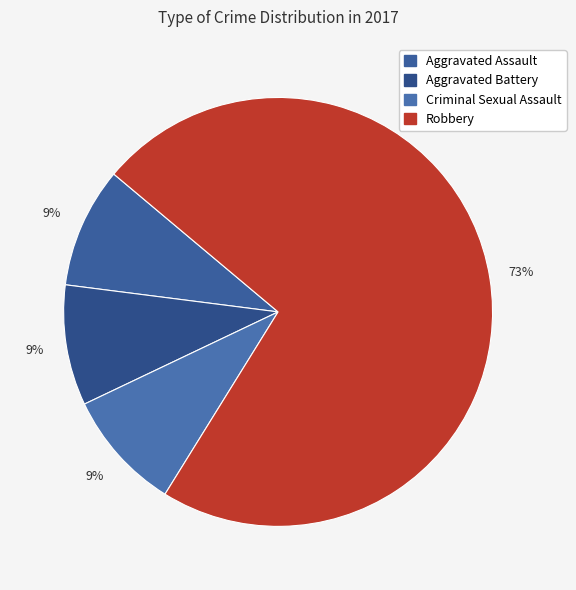

Do Aggravated Battery and Criminal Sexual Assault together represent more than half of the pie?

No